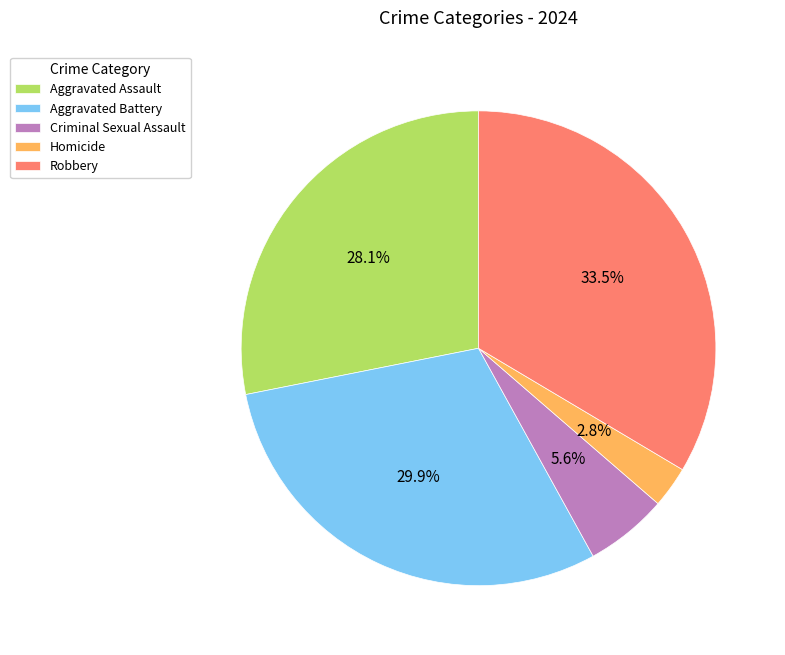

What portion of the pie excludes Homicide?

97.2%